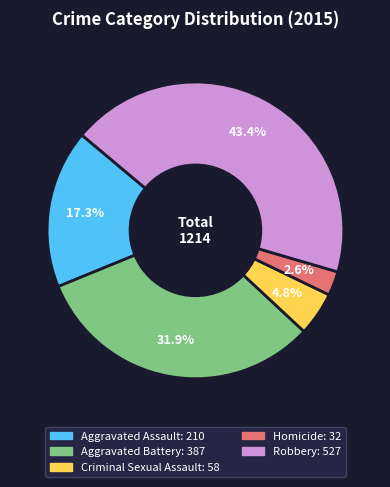

How many slices are in this pie chart?

5